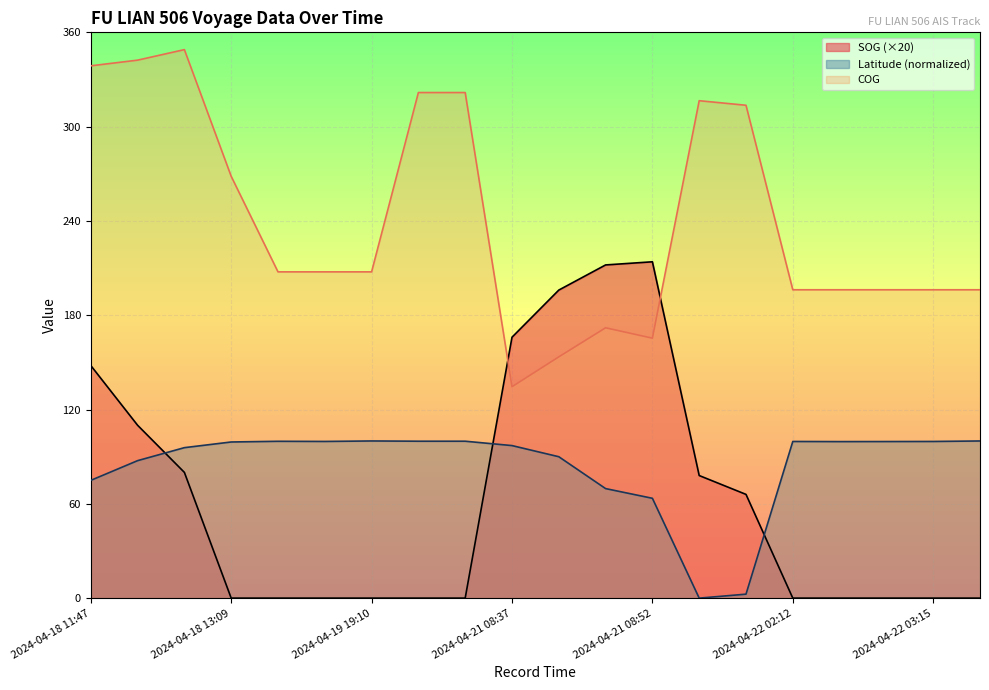

True or false: COG and Latitude intersect in this chart.

False